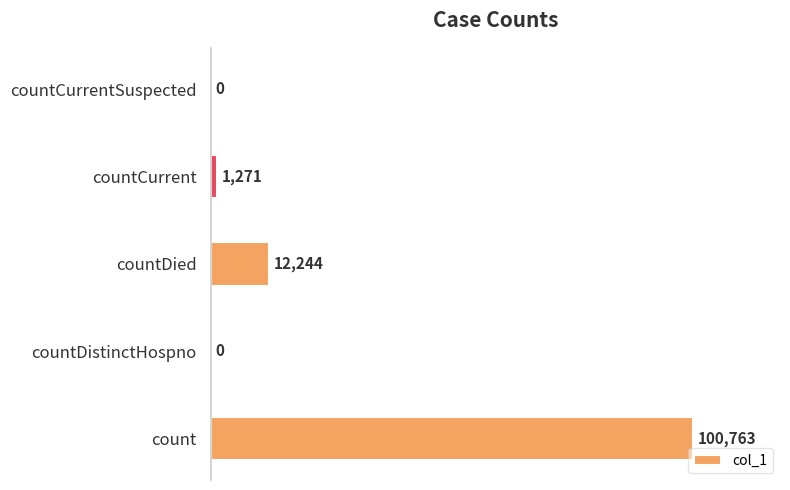

How many series are shown in this chart?

1